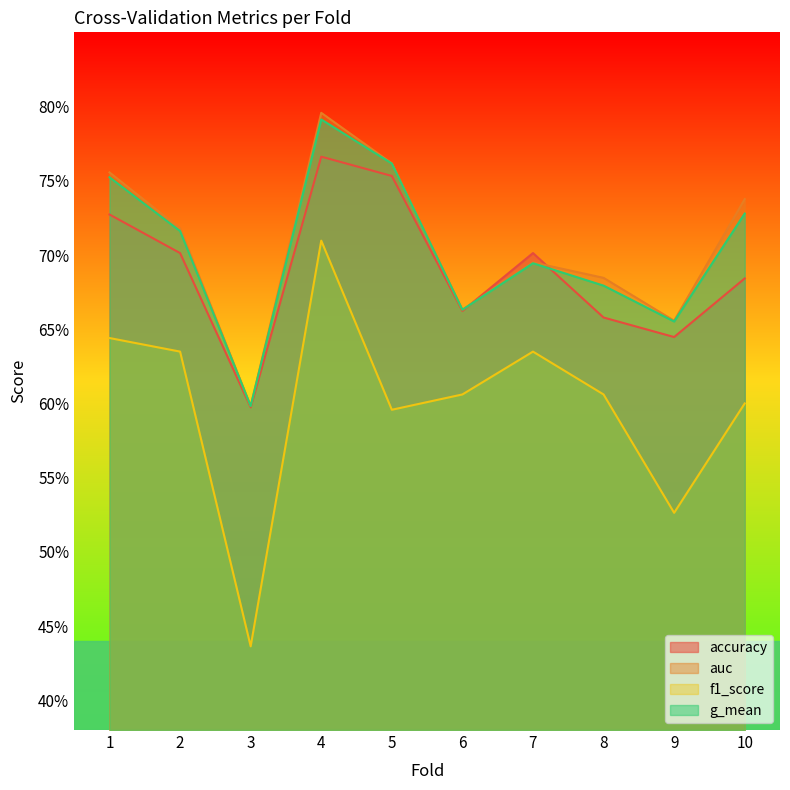

Reading right to left, list all the values displayed in this chart.

accuracy: 10=0.7	9=0.6	8=0.7	7=0.7	6=0.7	5=0.8	4=0.8	3=0.6	2=0.7	1=0.7
auc: 10=0.7	9=0.7	8=0.7	7=0.7	6=0.7	5=0.8	4=0.8	3=0.6	2=0.7	1=0.8
f1_score: 10=0.6	9=0.5	8=0.6	7=0.6	6=0.6	5=0.6	4=0.7	3=0.4	2=0.6	1=0.6
g_mean: 10=0.7	9=0.7	8=0.7	7=0.7	6=0.7	5=0.8	4=0.8	3=0.6	2=0.7	1=0.8